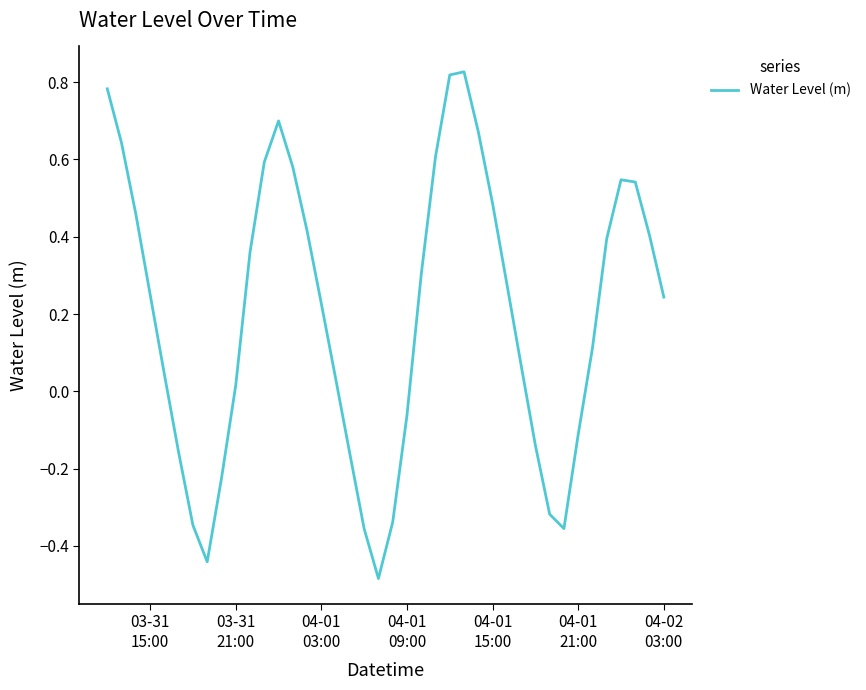

What is the difference between the maximum and minimum values?

1.3